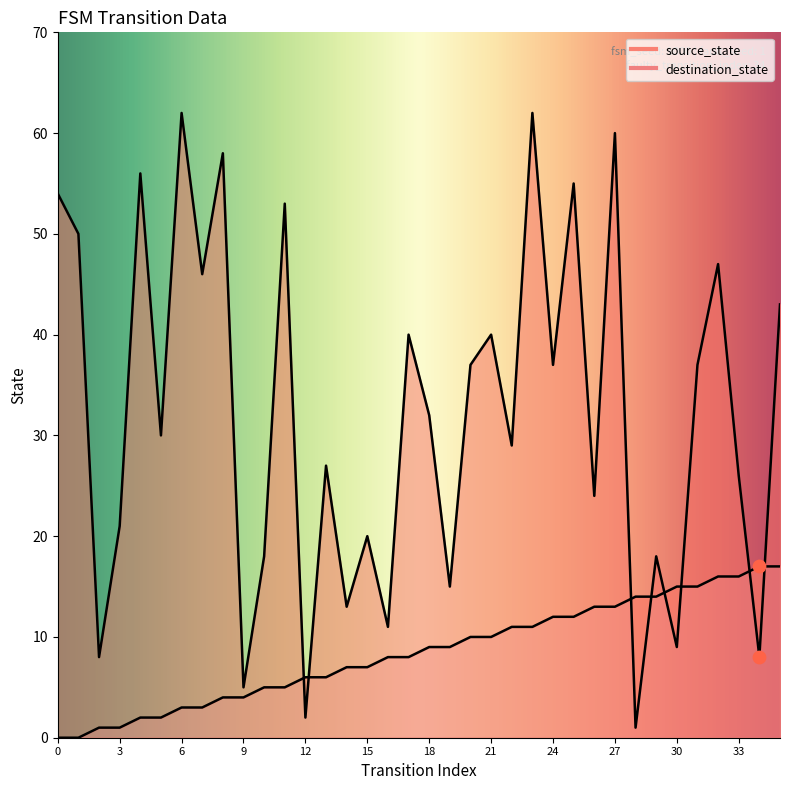

Which series contains the highest Y value?

destination_state